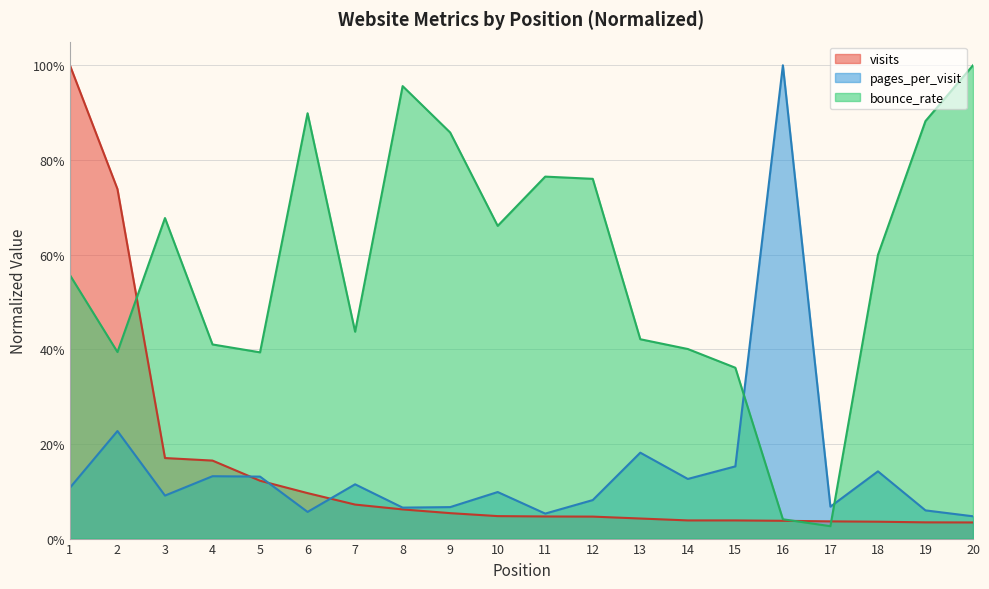

What is the difference between the visits values at 17 and 5?

0.1